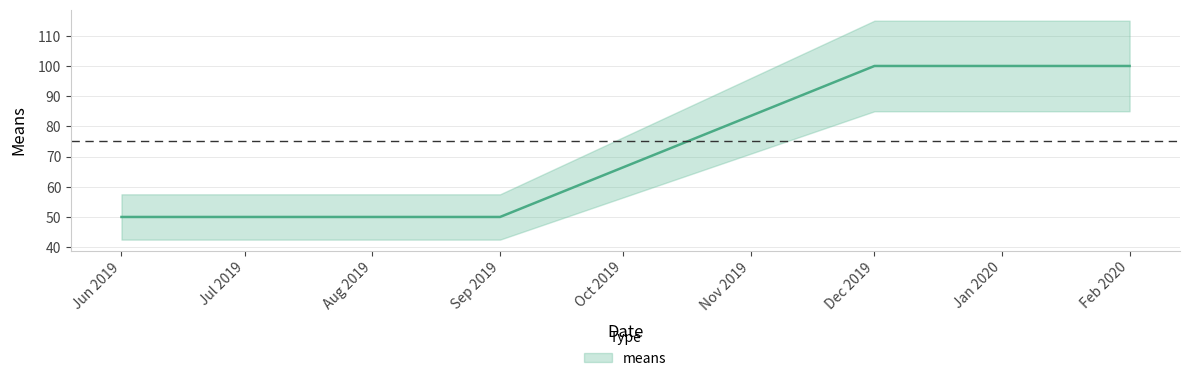

What is the greatest value displayed?

100